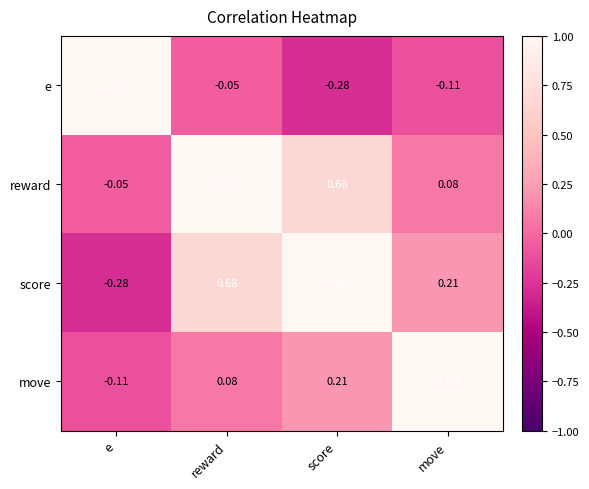

How many distinct data groups are displayed?

4